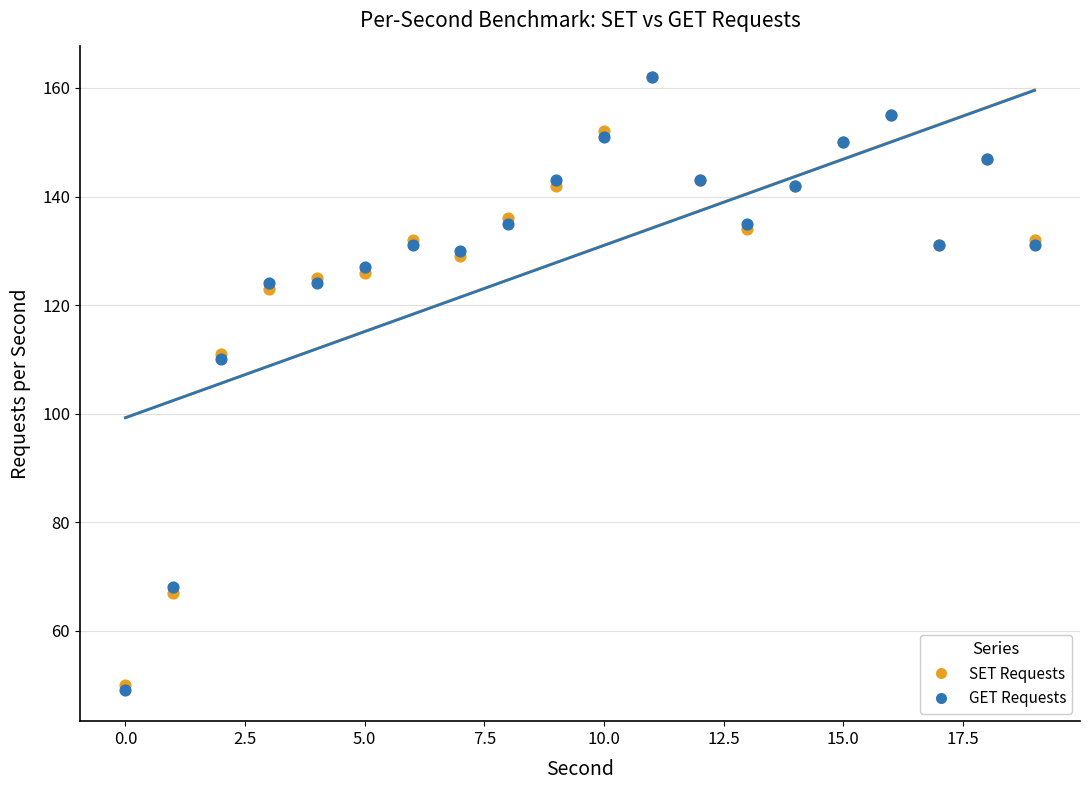

What are all the series names shown in the legend?

SET Requests, GET Requests